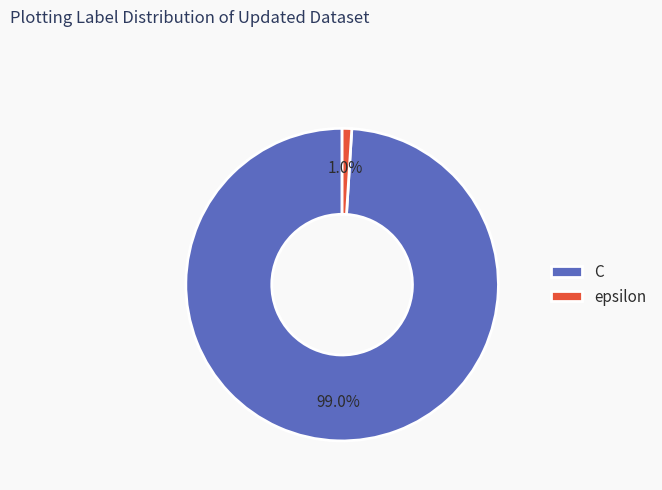

How many slices are in this pie chart?

2